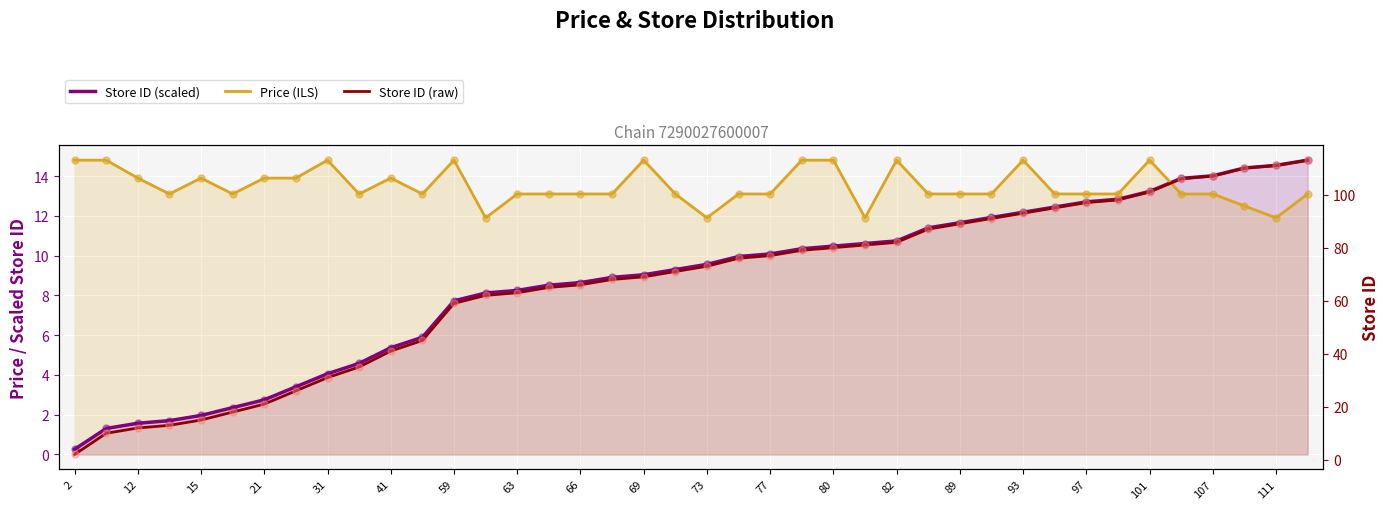

Which series contains the highest Y value?

Store ID (raw)